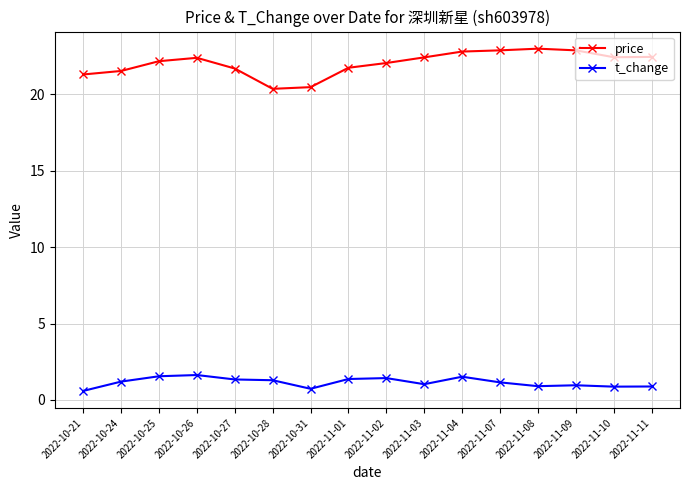

What is the lowest value of the t_change series?

0.6